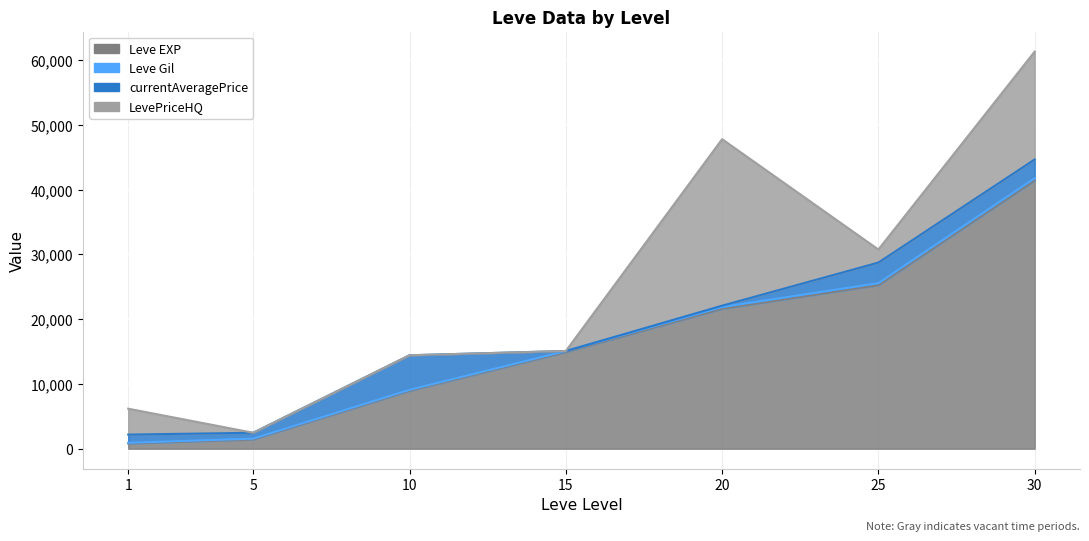

Reading left to right, list all the values displayed in this chart.

Leve EXP: 1=800.0	5=1420.0	10=8930.0	15=14920.0	20=21600.0	25=25250.0	30=41410.0
Leve Gil: 1=113.0	5=140.0	10=169.0	15=172.0	20=281.0	25=326.0	30=372.0
currentAveragePrice: 1=1268.3	5=905.1	10=5335.8	15=0.0	20=213.0	25=3173.6	30=2890.1
LevePriceHQ: 1=3999.7	5=0.0	10=0.0	15=0.0	20=25716.0	25=2018.5	30=16665.0